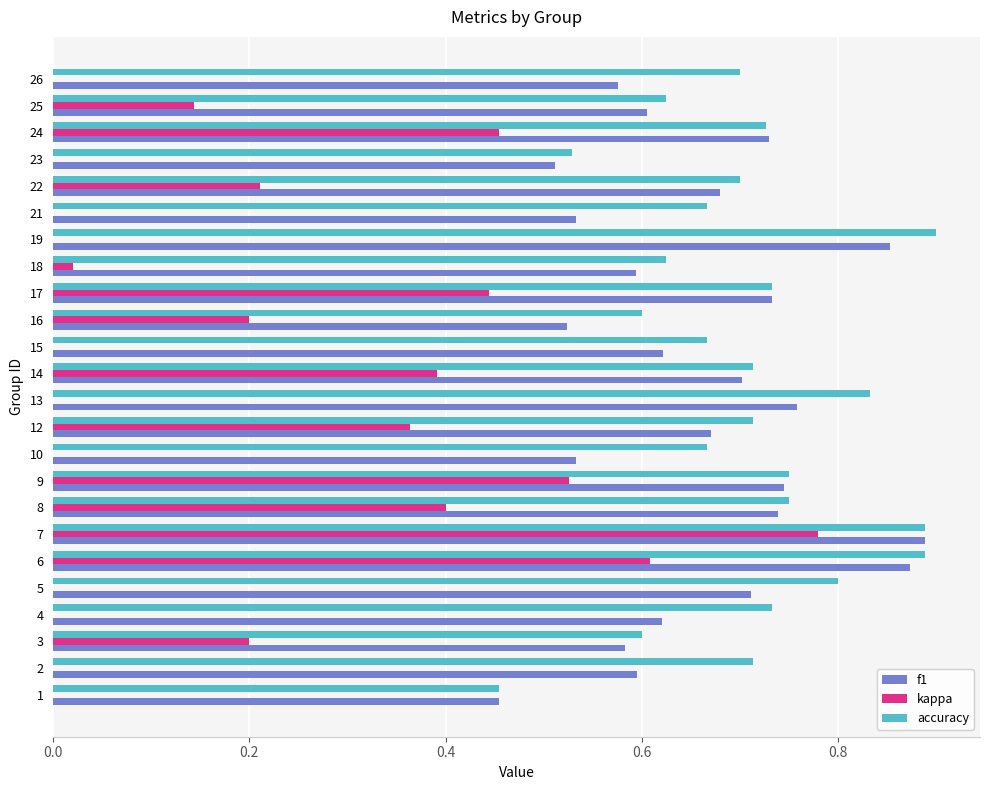

At which label does accuracy reach its peak?

19